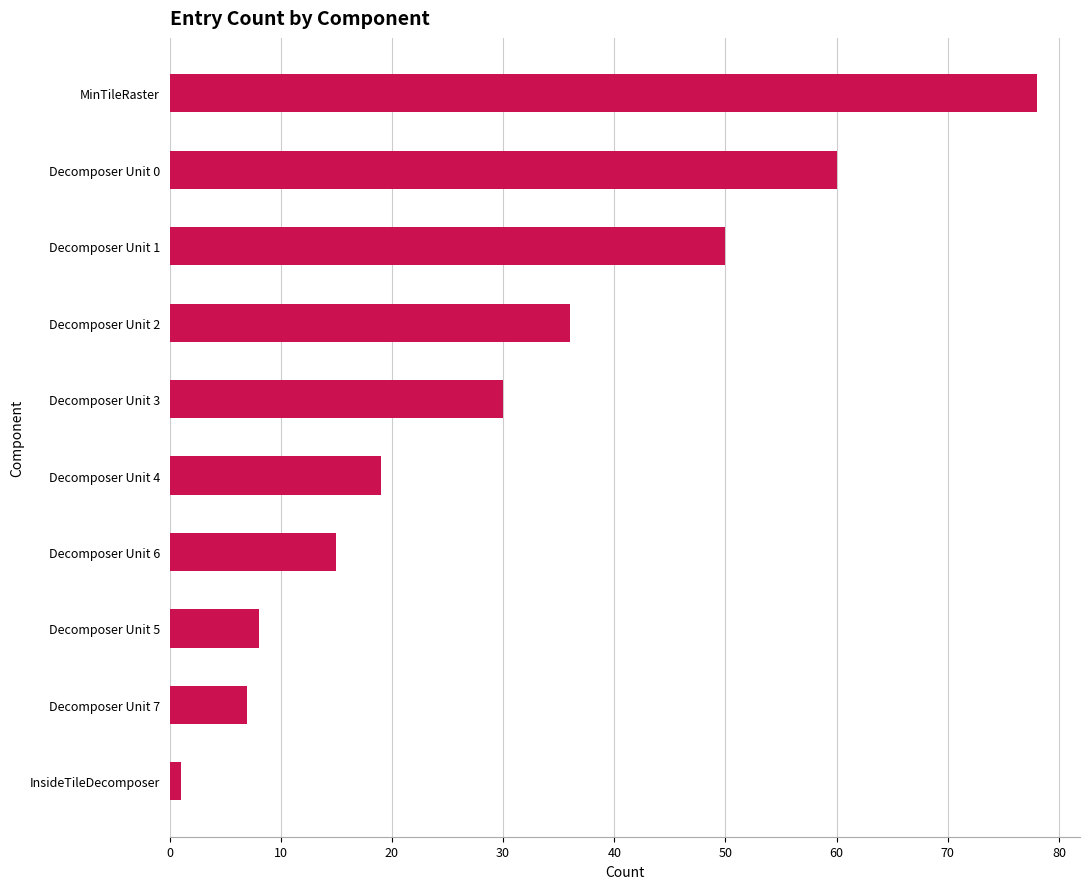

What is the sum of all values?

304